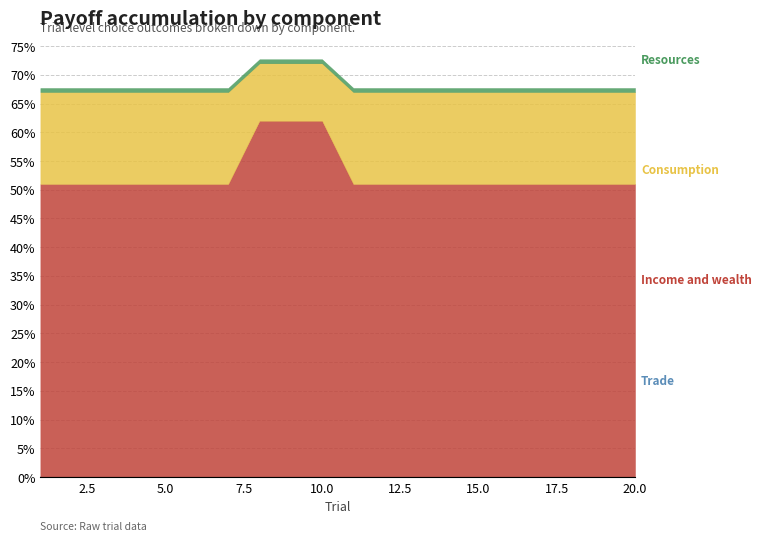

Where is Consumption nearest to the value 1?

8